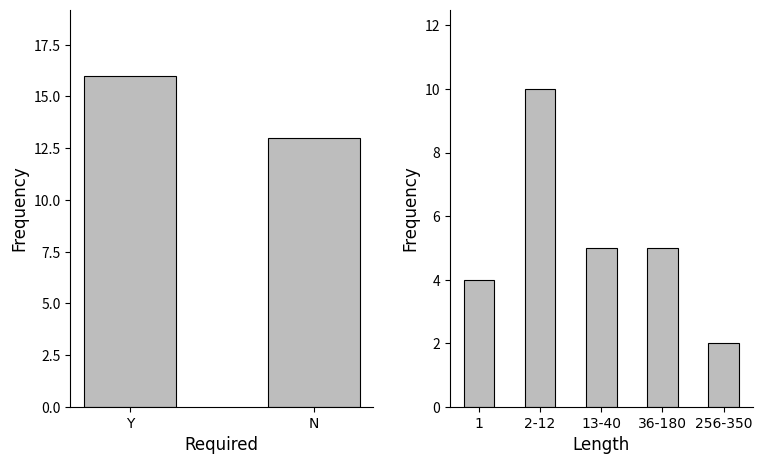

What is the change in value from Y to N?

-3